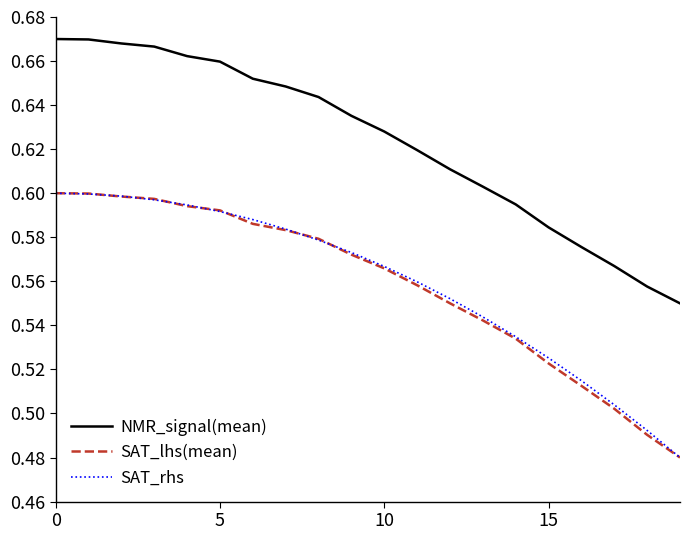

Does the chart display data point markers on the line(s)?

No